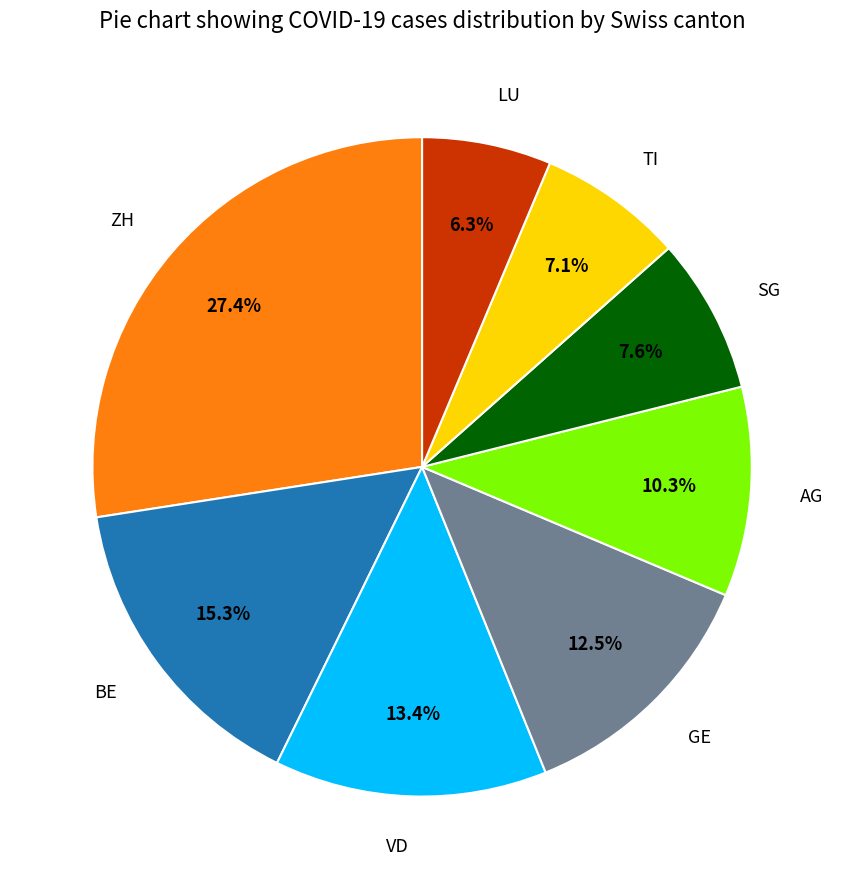

Does any single category account for the majority?

No